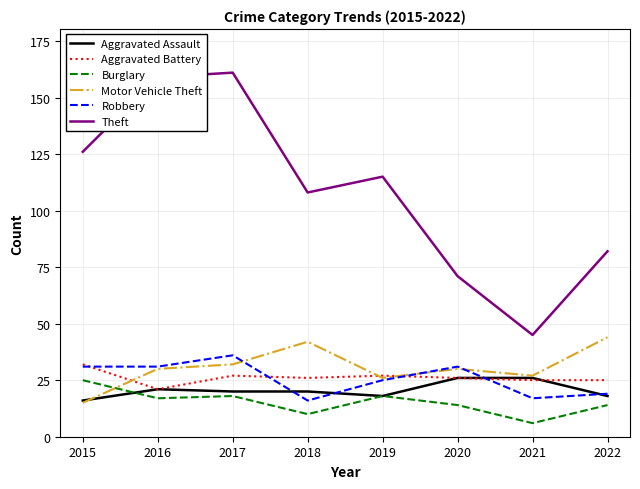

Is it true that Robbery equals 25 at 2019?

True